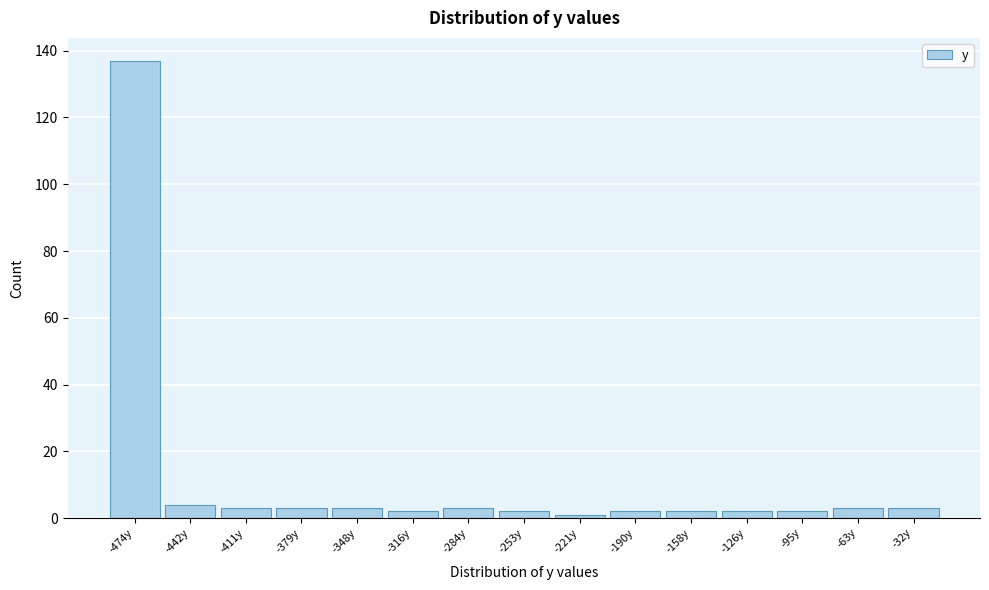

Reading left to right, extract all data points from this chart.

-474y=137	-442y=4	-411y=3	-379y=3	-348y=3	-316y=2	-284y=3	-253y=2	-221y=1	-190y=2	-158y=2	-126y=2	-95y=2	-63y=3	-32y=3